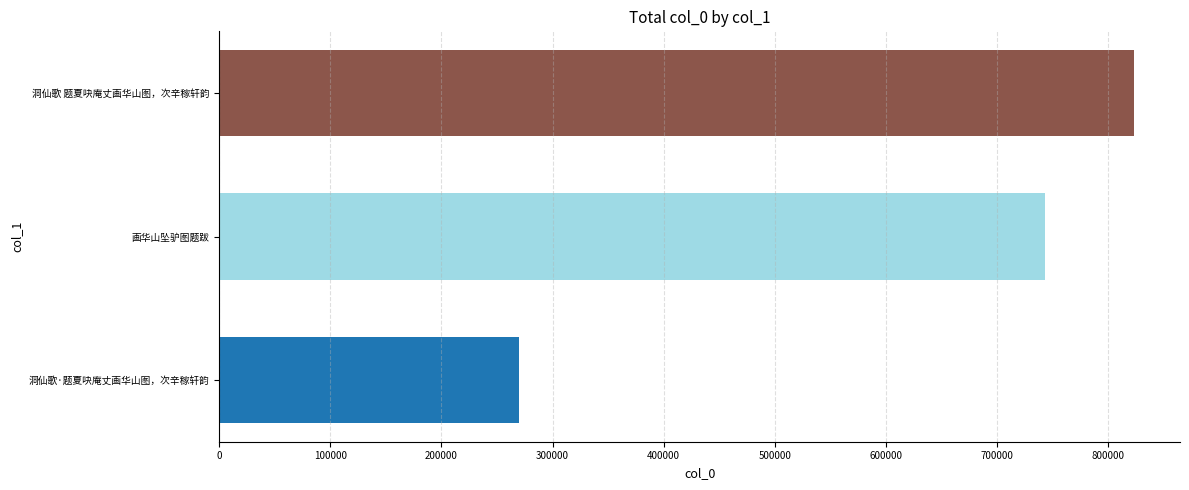

What is the smallest value displayed?

269369